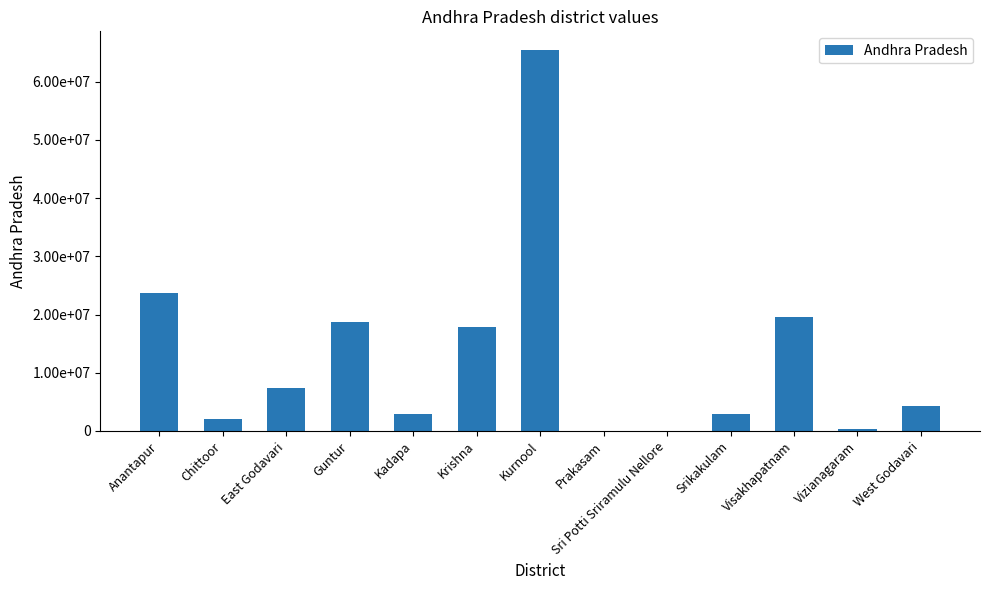

Which category has the highest value across all series?

Kurnool